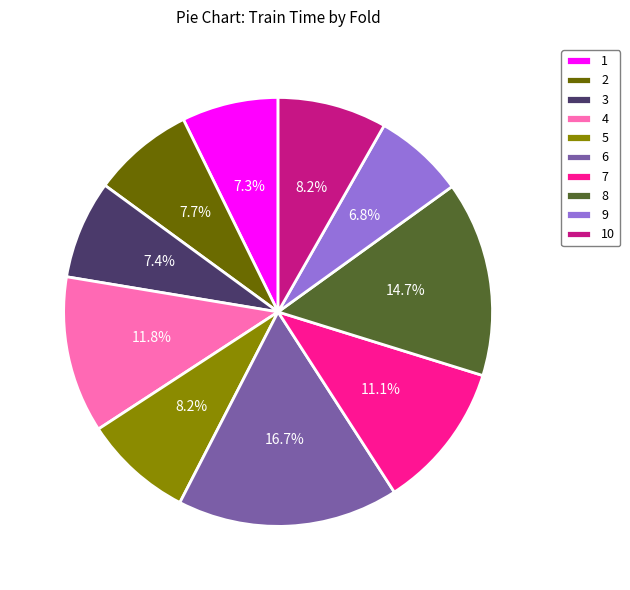

What is the largest slice in the pie chart?

6